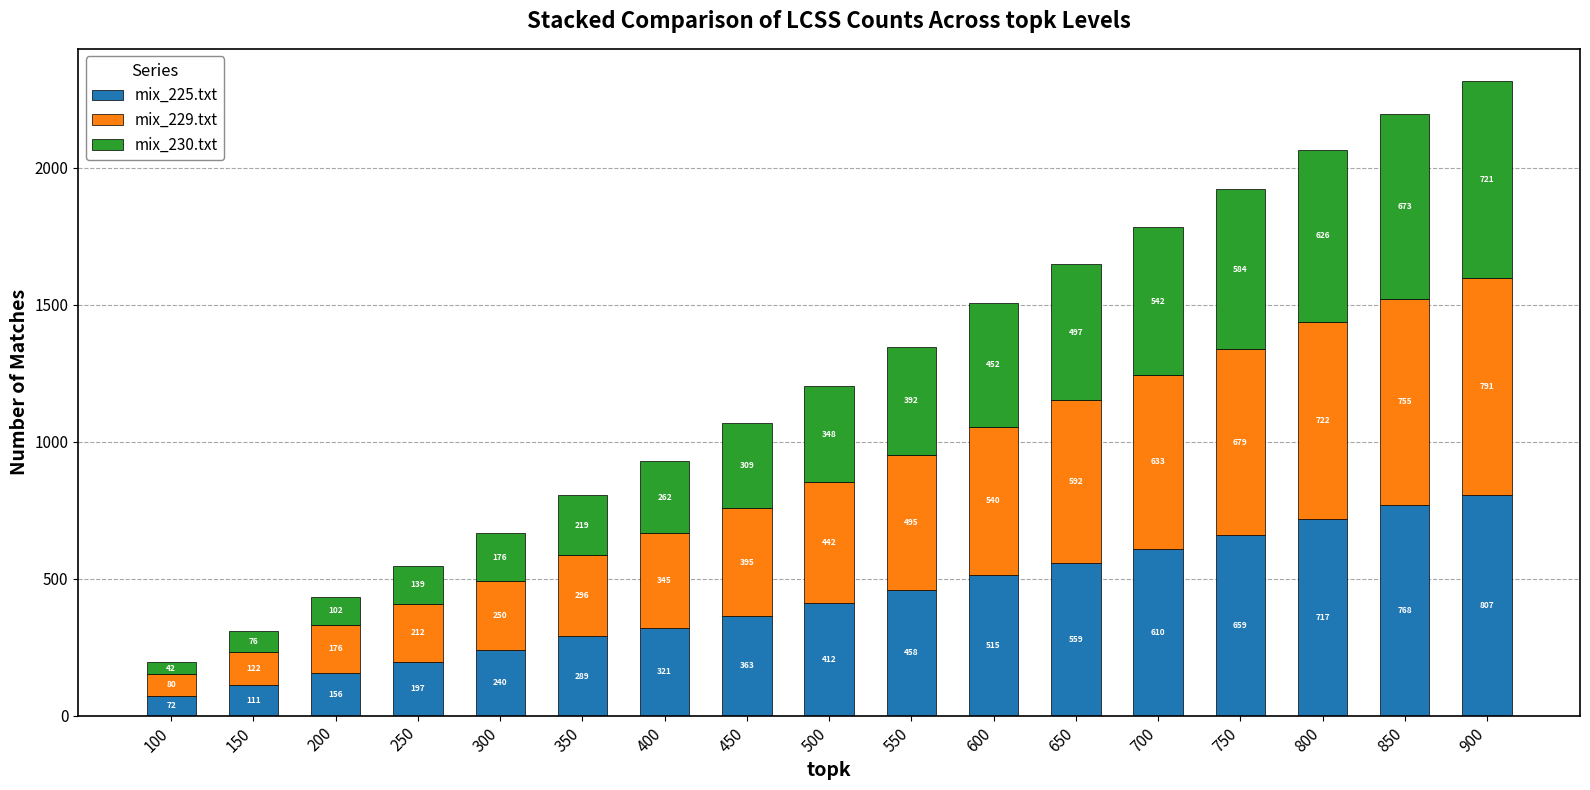

Reading left to right, list the values for the mix_225.txt series.

100=72	150=111	200=156	250=197	300=240	350=289	400=321	450=363	500=412	550=458	600=515	650=559	700=610	750=659	800=717	850=768	900=807